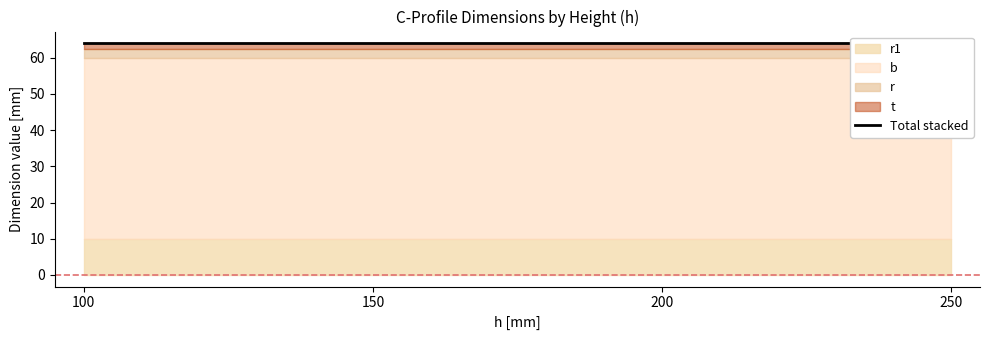

What is the sum of all r1 values?

120.0